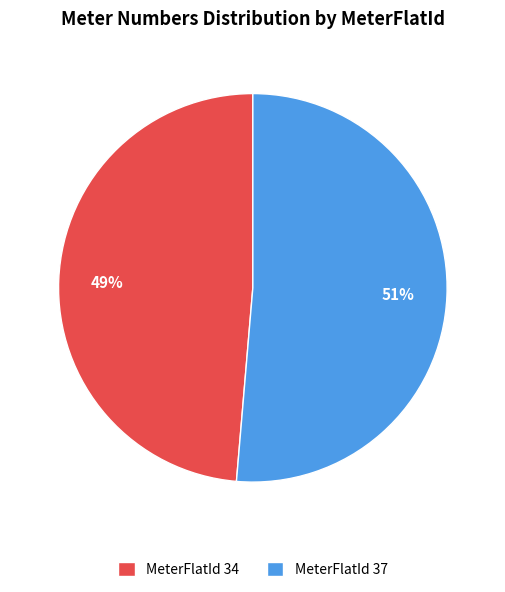

Does any single category account for the majority?

Yes